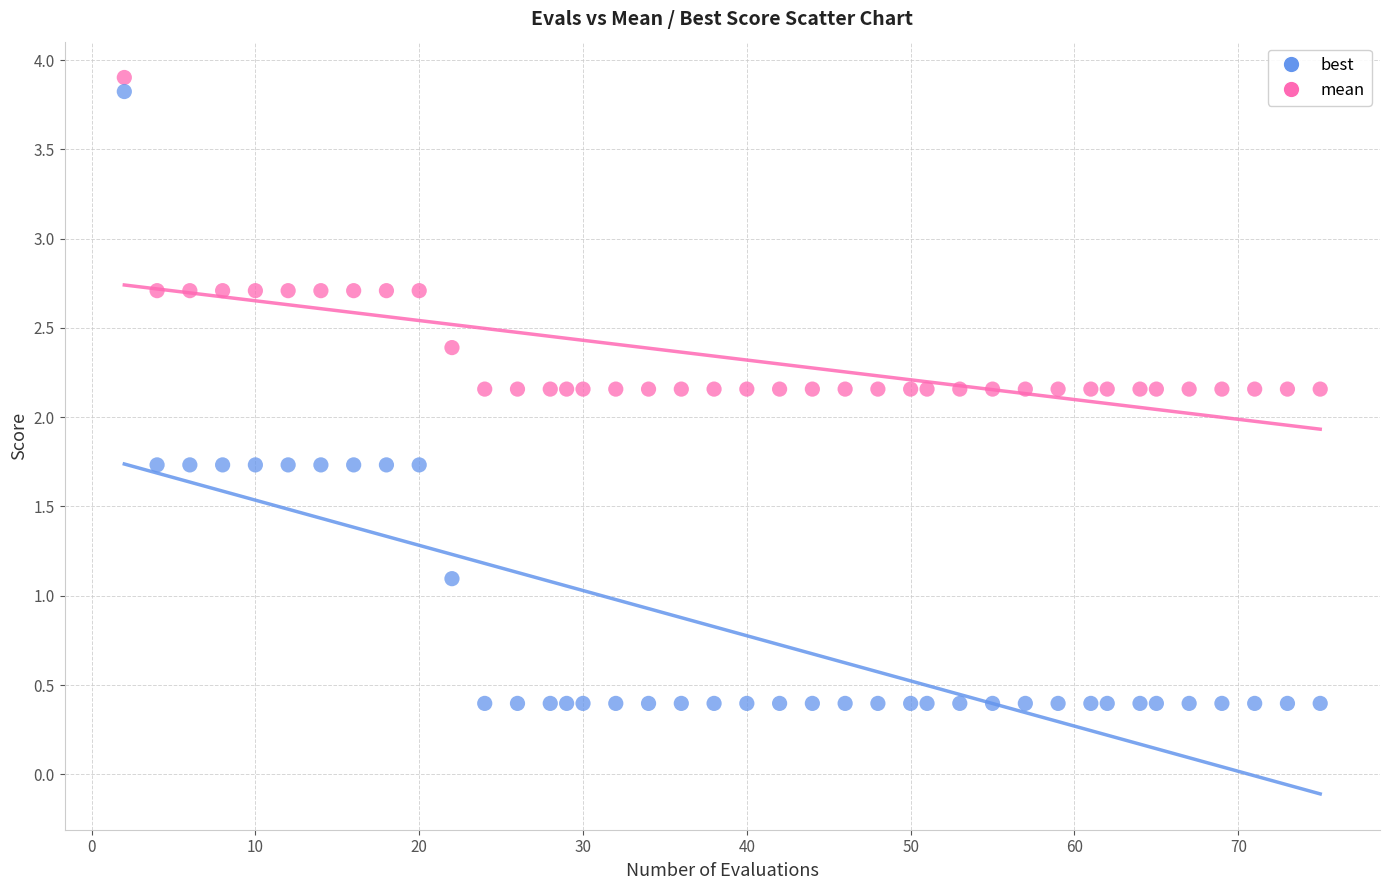

Across all data points, what is the range of X values (max minus min)?

73.0